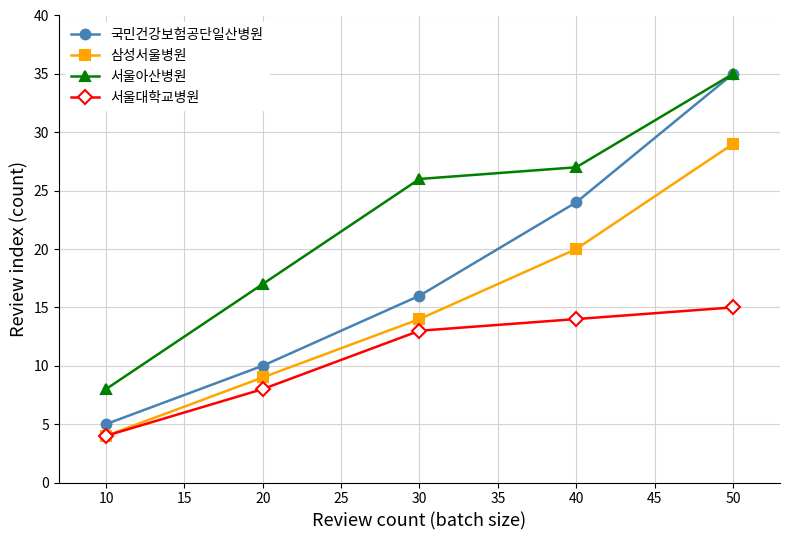

At which category is the sum across all series the highest?

50